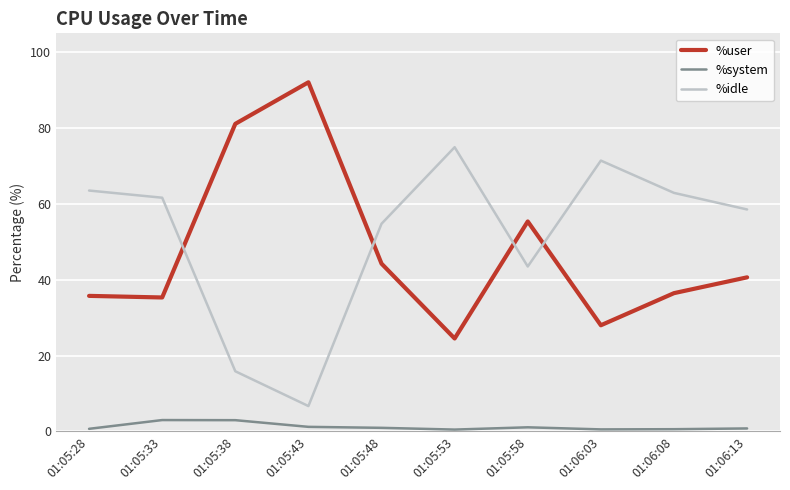

Which series has the largest total across all categories?

%idle